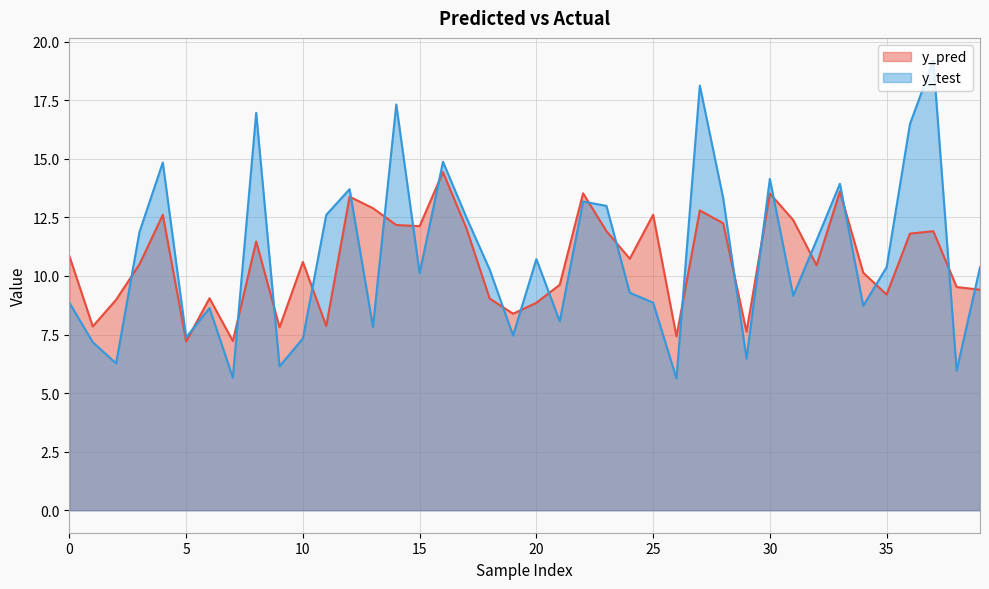

List the series in order of their overall mean, lowest first.

y_pred, y_test